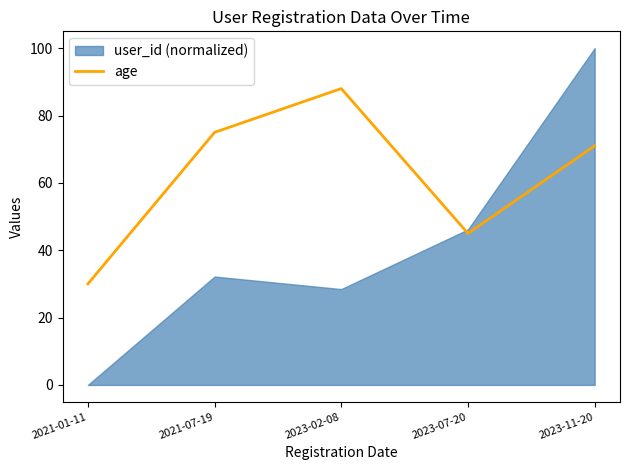

Between 2021-07-19 and 2023-02-08, which is larger?

2023-02-08